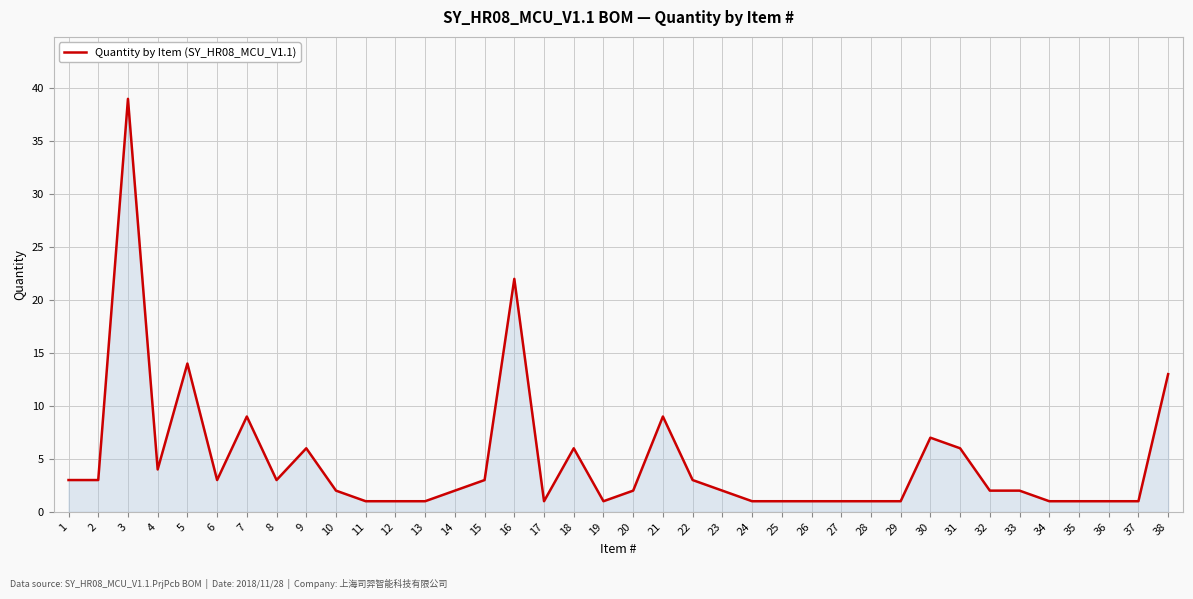

What is the difference between the second highest and minimum values?

21